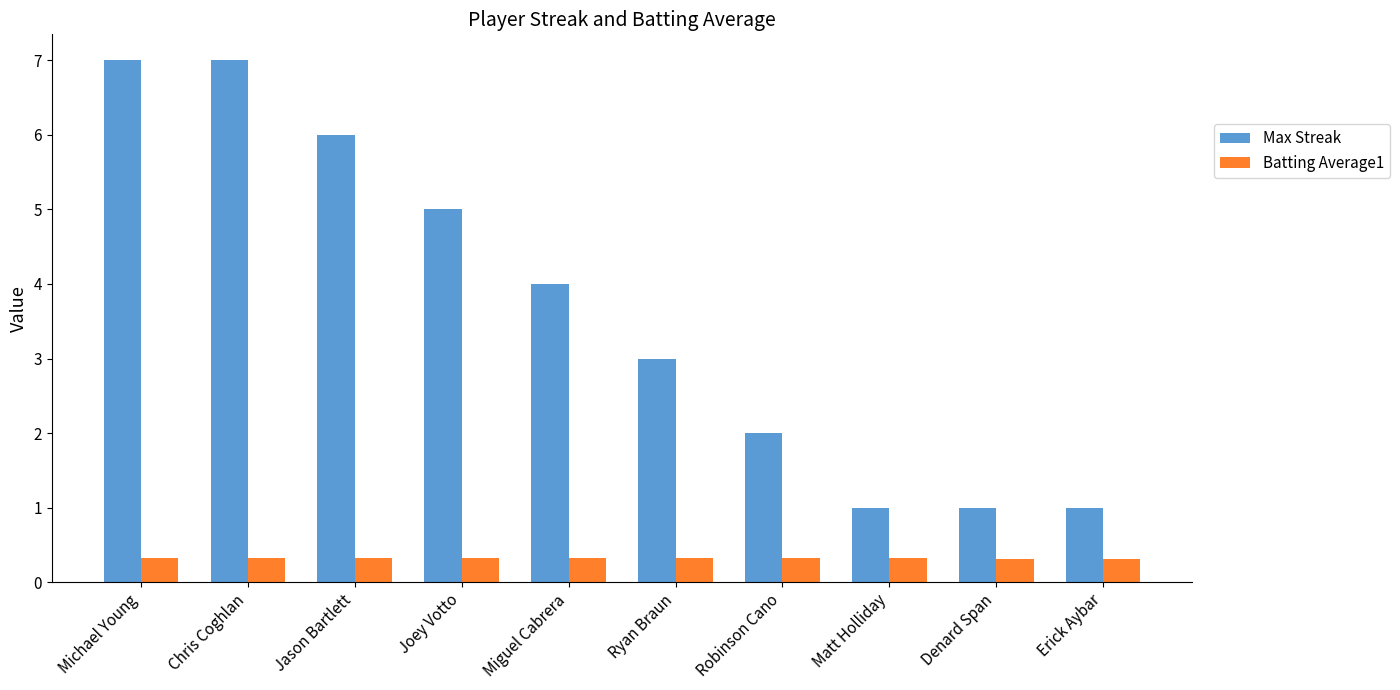

What is the value of the Batting Average1 bar at the 5th from the left?

0.3